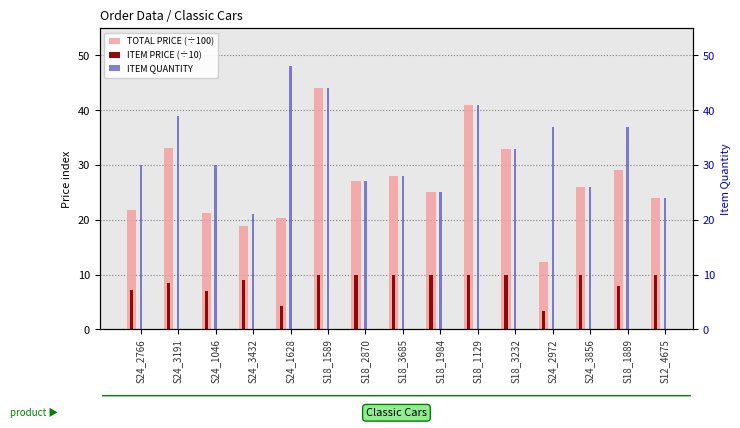

What is the value of the ITEM PRICE (÷10) bar at the 15th from the left?

10.0